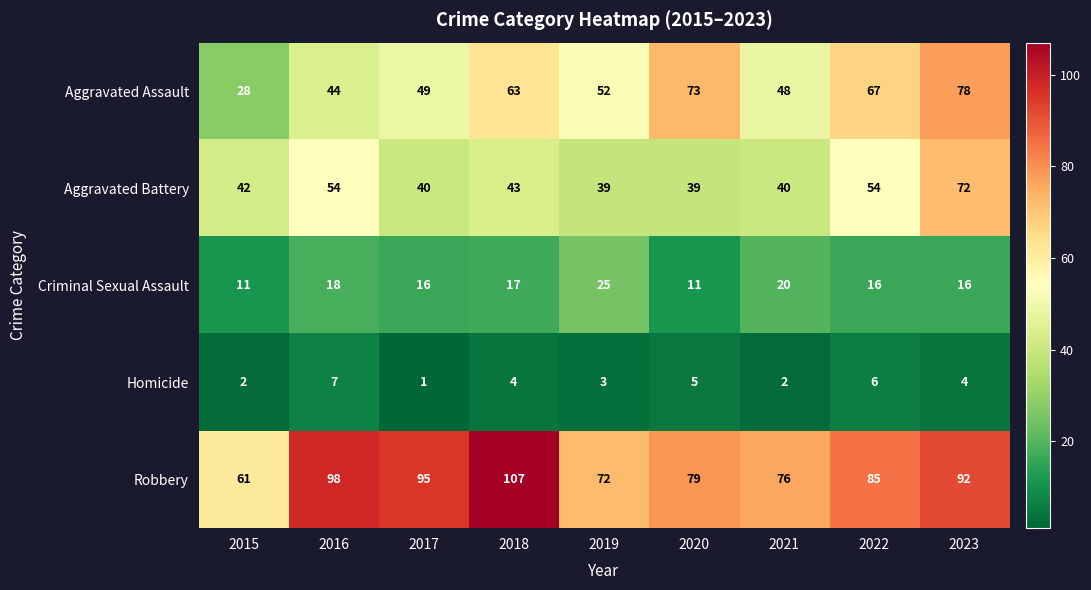

Which series has the largest range (max minus min)?

Aggravated Assault